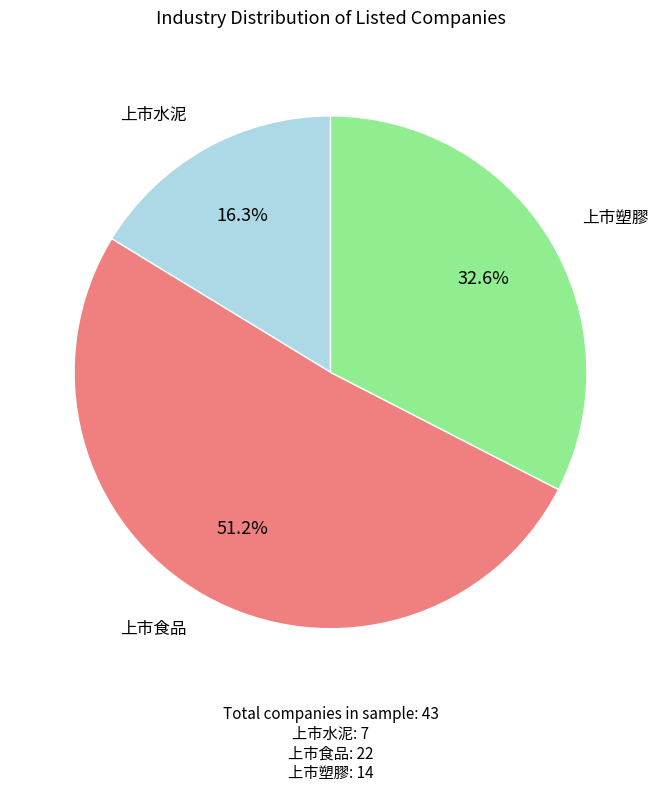

True or false: 上市水泥 accounts for 2% of the total.

False